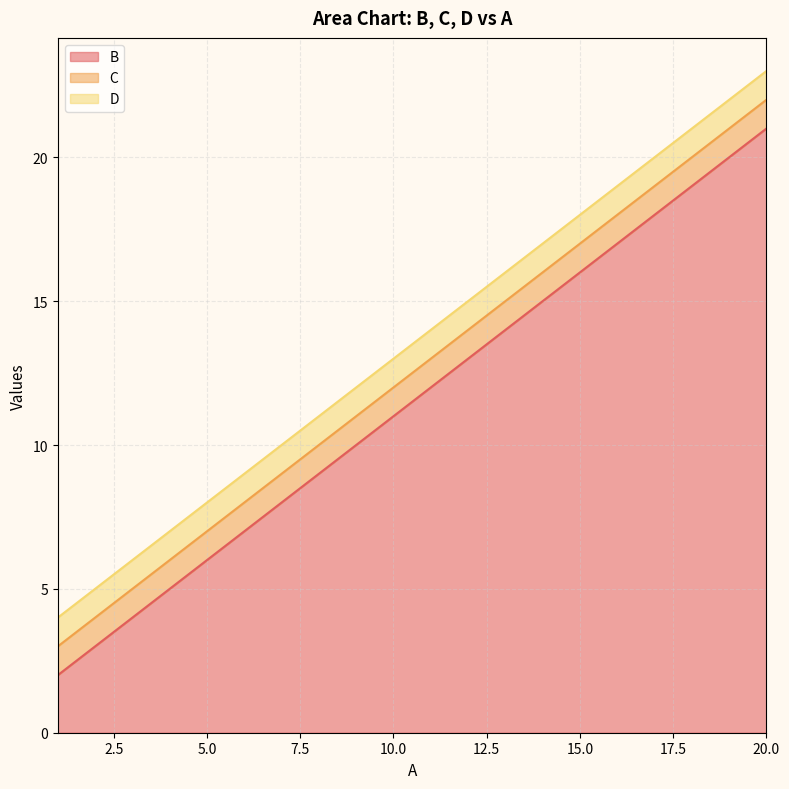

At which label does C reach its peak?

20